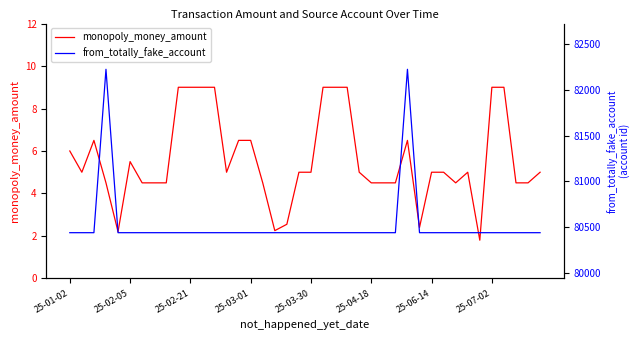

What is the average value of the from_totally_fake_account series?

80527.3